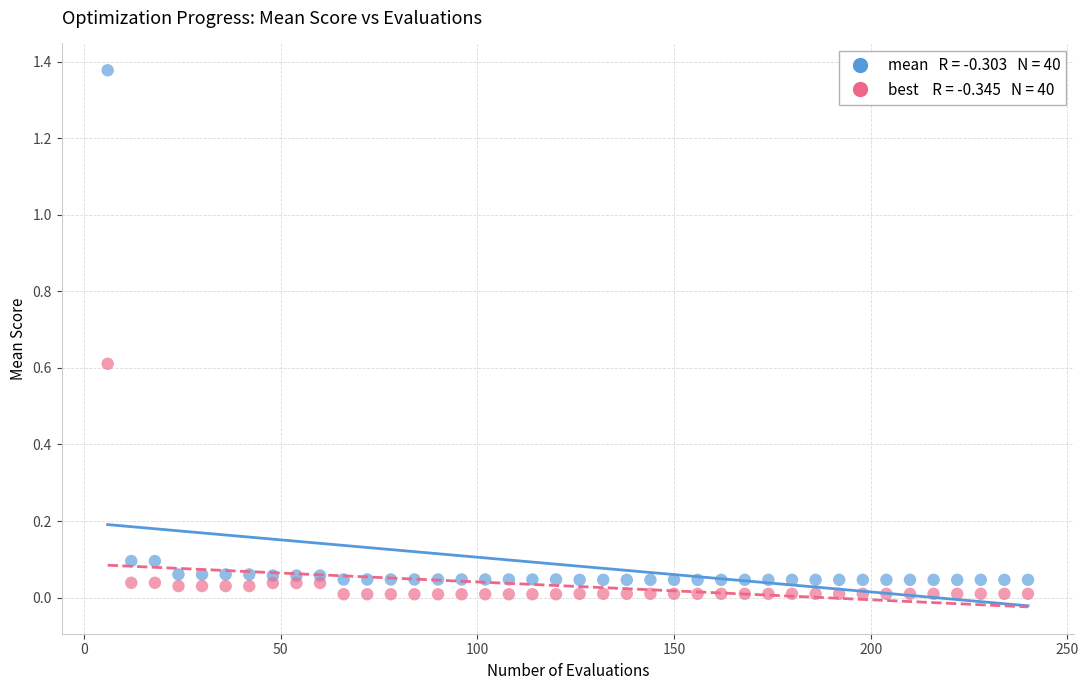

Across all data points, what is the range of X values (max minus min)?

234.0